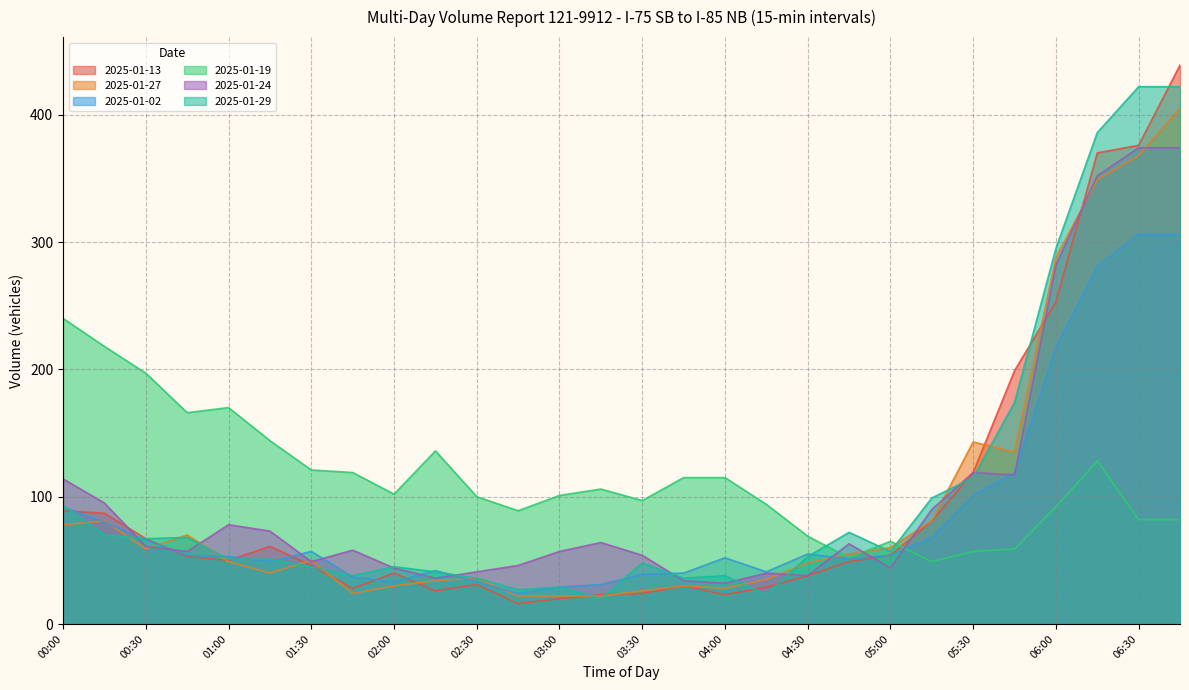

Reading right to left, what are all the values shown in this chart?

2025-01-13: 06:45=439	06:30=376	06:15=370	06:00=253	05:45=199	05:30=119	05:15=81	05:00=54	04:45=49	04:30=38	04:15=29	04:00=23	03:45=30	03:30=24	03:15=23	03:00=20	02:45=16	02:30=31	02:15=26	02:00=40	01:45=28	01:30=46	01:15=61	01:00=50	00:45=53	00:30=67	00:15=87	00:00=89
2025-01-27: 06:45=405	06:30=368	06:15=349	06:00=288	05:45=135	05:30=143	05:15=81	05:00=60	04:45=55	04:30=48	04:15=35	04:00=28	03:45=30	03:30=26	03:15=22	03:00=22	02:45=22	02:30=36	02:15=34	02:00=30	01:45=24	01:30=50	01:15=40	01:00=49	00:45=70	00:30=59	00:15=81	00:00=78
2025-01-02: 06:45=306	06:30=306	06:15=281	06:00=217	05:45=119	05:30=101	05:15=68	05:00=54	04:45=51	04:30=55	04:15=41	04:00=52	03:45=40	03:30=39	03:15=31	03:00=29	02:45=24	02:30=33	02:15=42	02:00=33	01:45=37	01:30=57	01:15=49	01:00=53	00:45=54	00:30=66	00:15=80	00:00=92
2025-01-19: 06:45=82	06:30=82	06:15=128	06:00=92	05:45=59	05:30=57	05:15=49	05:00=65	04:45=52	04:30=69	04:15=94	04:00=115	03:45=115	03:30=97	03:15=106	03:00=101	02:45=89	02:30=100	02:15=136	02:00=102	01:45=119	01:30=121	01:15=144	01:00=170	00:45=166	00:30=197	00:15=218	00:00=240
2025-01-24: 06:45=374	06:30=374	06:15=352	06:00=282	05:45=117	05:30=119	05:15=90	05:00=44	04:45=63	04:30=38	04:15=40	04:00=32	03:45=34	03:30=54	03:15=64	03:00=57	02:45=46	02:30=41	02:15=36	02:00=44	01:45=58	01:30=49	01:15=73	01:00=78	00:45=57	00:30=61	00:15=95	00:00=114
2025-01-29: 06:45=422	06:30=422	06:15=386	06:00=295	05:45=174	05:30=115	05:15=99	05:00=57	04:45=72	04:30=53	04:15=23	04:00=38	03:45=36	03:30=48	03:15=20	03:00=29	02:45=27	02:30=36	02:15=41	02:00=45	01:45=38	01:30=45	01:15=51	01:00=51	00:45=68	00:30=67	00:15=70	00:00=93